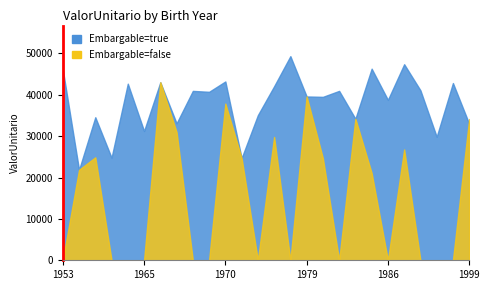

Reading left to right, what are all the values shown in this chart?

Embargable=true: 1953=46130.4	1960=21867.3	1961=34574.0	1962=24796.7	1964=42687.3	1965=31246.5	1966=43027.9	1967=33103.8	1968=40941.1	1969=40717.8	1970=43221.3	1971=24682.9	1972=35078.9	1974=42057.0	1975=49335.6	1979=39595.0	1981=39501.6	1983=40945.2	1984=34206.8	1985=46311.5	1986=38773.8	1989=47391.7	1993=41086.0	1995=29851.2	1996=42841.3	1999=32970.0
Embargable=false: 1953=0.0	1960=21867.3	1961=24884.4	1962=0.0	1964=0.0	1965=0.0	1966=43027.9	1967=30965.1	1968=0.0	1969=0.0	1970=37873.1	1971=24682.9	1972=0.0	1974=29804.3	1975=0.0	1979=39595.0	1981=24643.0	1983=0.0	1984=34206.8	1985=21061.4	1986=0.0	1989=26783.2	1993=0.0	1995=0.0	1996=0.0	1999=34144.3